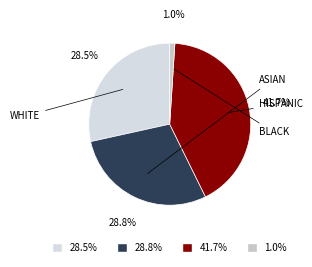

What percentage is NOT represented by 1.0%?

99.0%